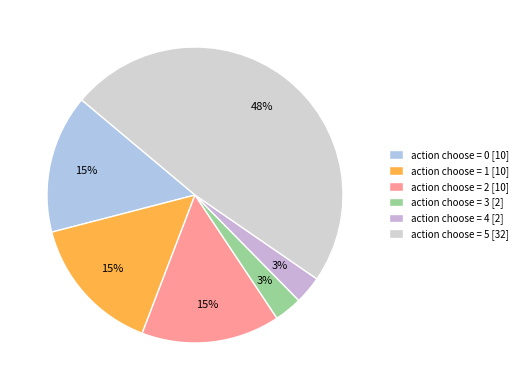

To the nearest percent, what is the average slice percentage?

17%